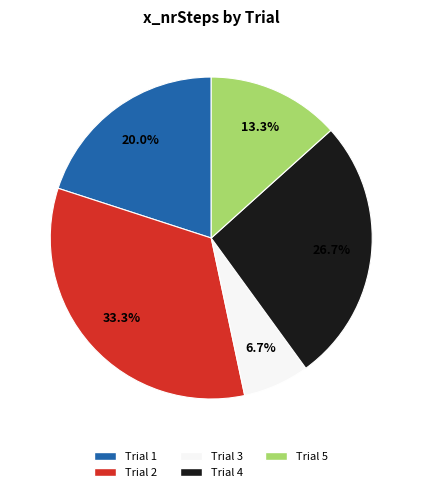

Does any single category account for the majority?

No